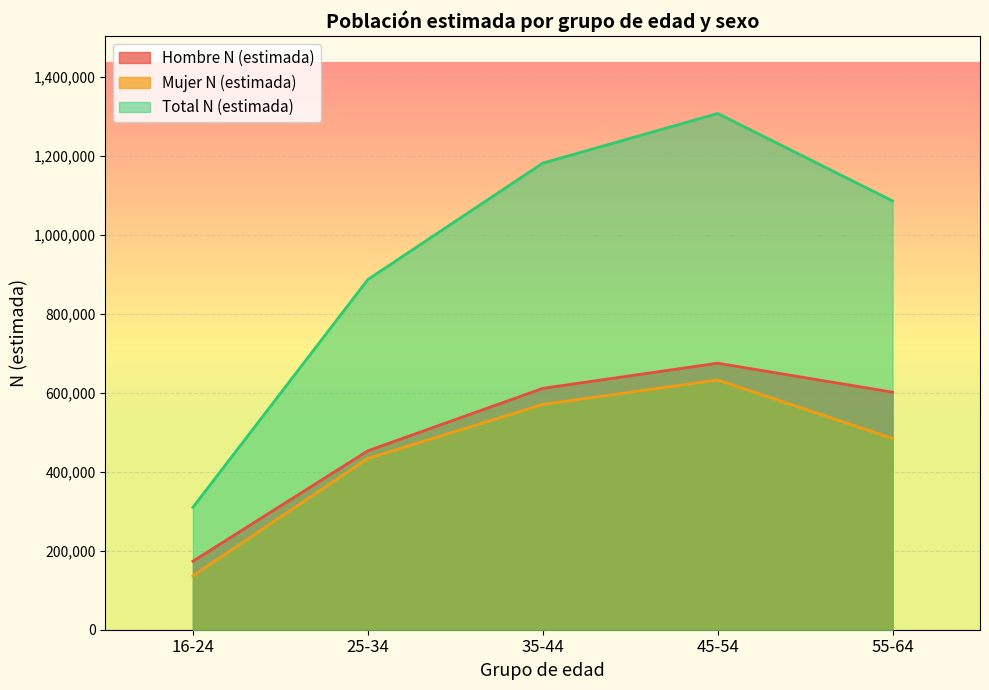

True or false: Total N (estimada) has more than 2 interior local peaks.

False